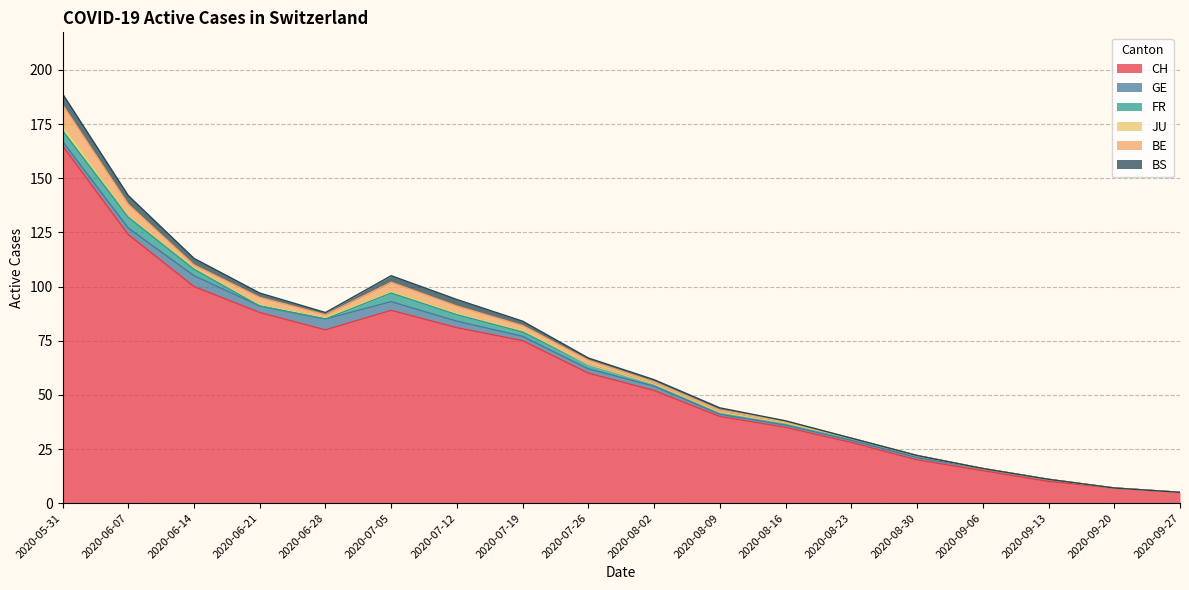

Rank the series by their maximum value, from lowest to highest.

JU, GE, FR, BS, BE, CH